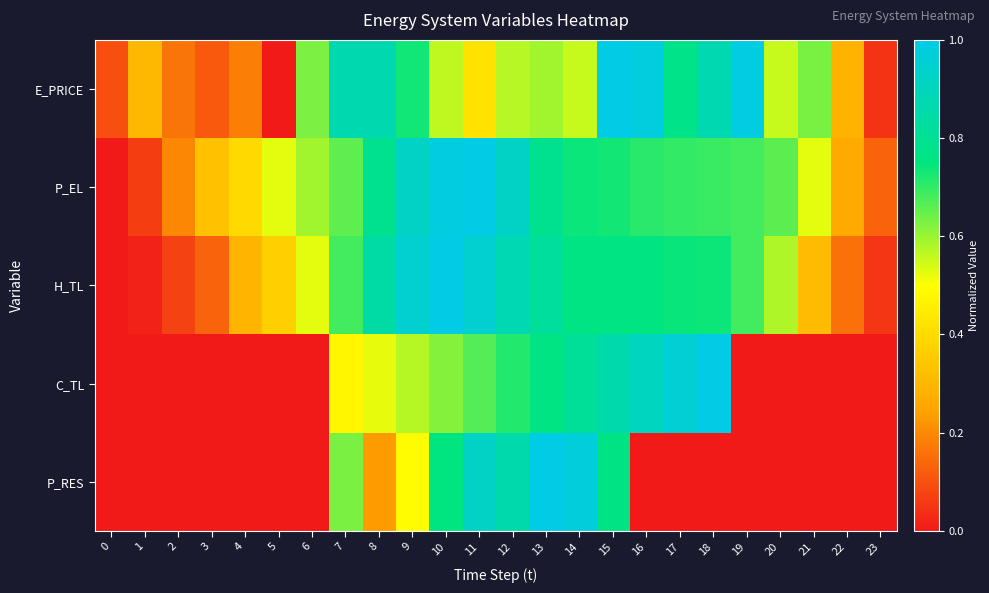

Reading left to right, extract all data points from this chart.

E_PRICE: 0=0.1	1=0.3	2=0.2	3=0.1	4=0.2	5=0.0	6=0.6	7=0.9	8=0.9	9=0.7	10=0.6	11=0.4	12=0.6	13=0.6	14=0.6	15=1.0	16=1.0	17=0.8	18=0.9	19=1.0	20=0.6	21=0.6	22=0.3	23=0.0
P_EL: 0=0.0	1=0.1	2=0.2	3=0.3	4=0.4	5=0.5	6=0.6	7=0.7	8=0.8	9=0.9	10=1.0	11=1.0	12=0.9	13=0.8	14=0.7	15=0.7	16=0.7	17=0.7	18=0.7	19=0.7	20=0.7	21=0.5	22=0.3	23=0.1
H_TL: 0=0.0	1=0.0	2=0.1	3=0.1	4=0.3	5=0.4	6=0.5	7=0.7	8=0.8	9=0.9	10=1.0	11=0.9	12=0.9	13=0.8	14=0.8	15=0.8	16=0.8	17=0.7	18=0.7	19=0.7	20=0.6	21=0.3	22=0.2	23=0.1
C_TL: 0=0.0	1=0.0	2=0.0	3=0.0	4=0.0	5=0.0	6=0.0	7=0.5	8=0.5	9=0.6	10=0.6	11=0.7	12=0.7	13=0.8	14=0.8	15=0.9	16=0.9	17=1.0	18=1.0	19=0.0	20=0.0	21=0.0	22=0.0	23=0.0
P_RES: 0=0.0	1=0.0	2=0.0	3=0.0	4=0.0	5=0.0	6=0.0	7=0.6	8=0.2	9=0.5	10=0.8	11=0.9	12=0.9	13=1.0	14=1.0	15=0.8	16=0.0	17=0.0	18=0.0	19=0.0	20=0.0	21=0.0	22=0.0	23=0.0